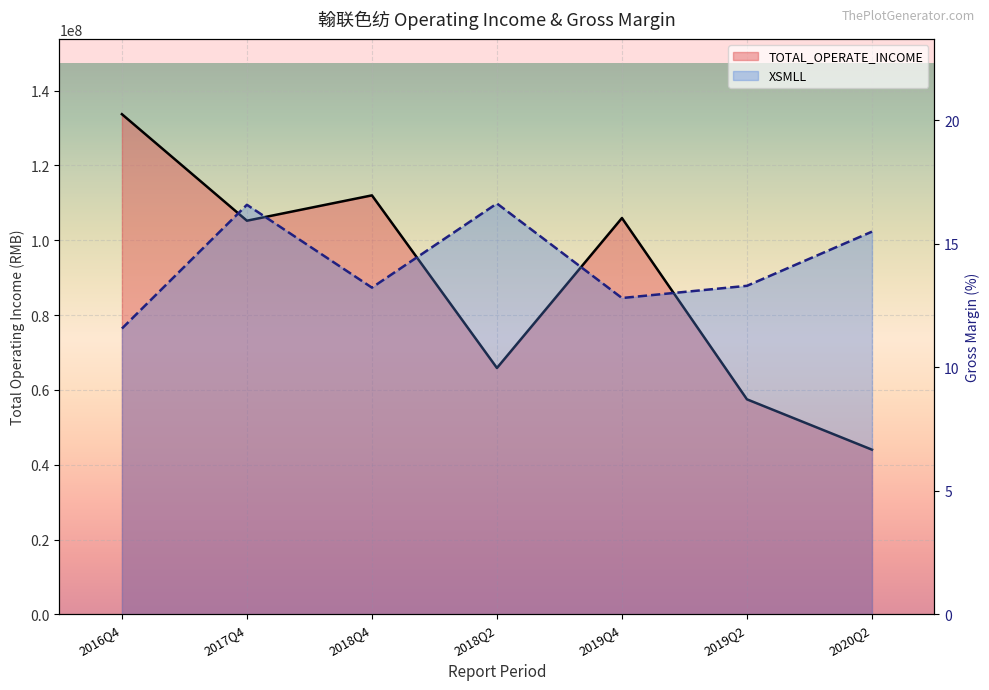

What is the label of the 7th point from the right?

2016Q4